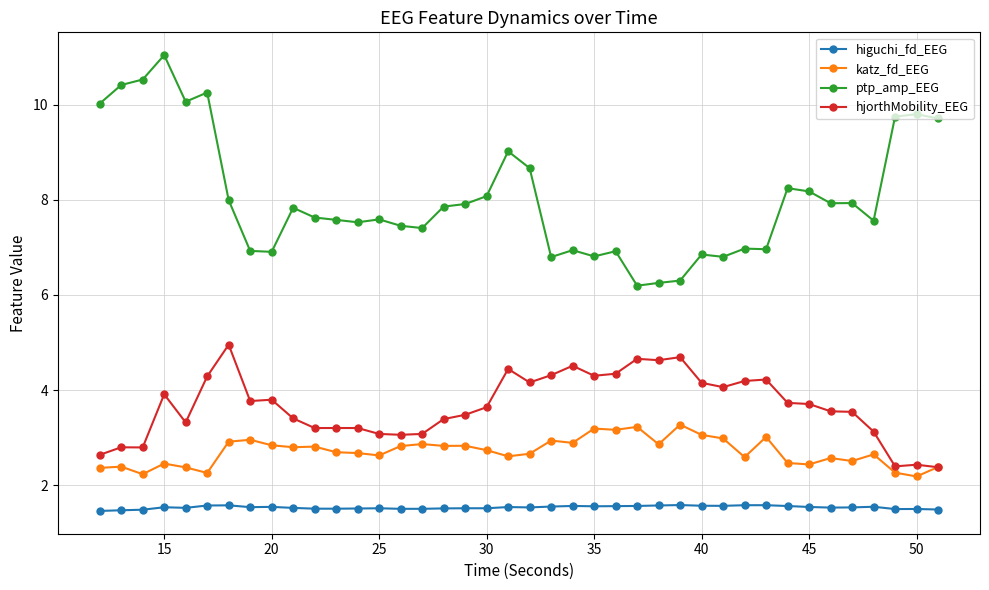

In higuchi_fd_EEG, how many points are higher than both neighbors (excluding endpoints)?

10